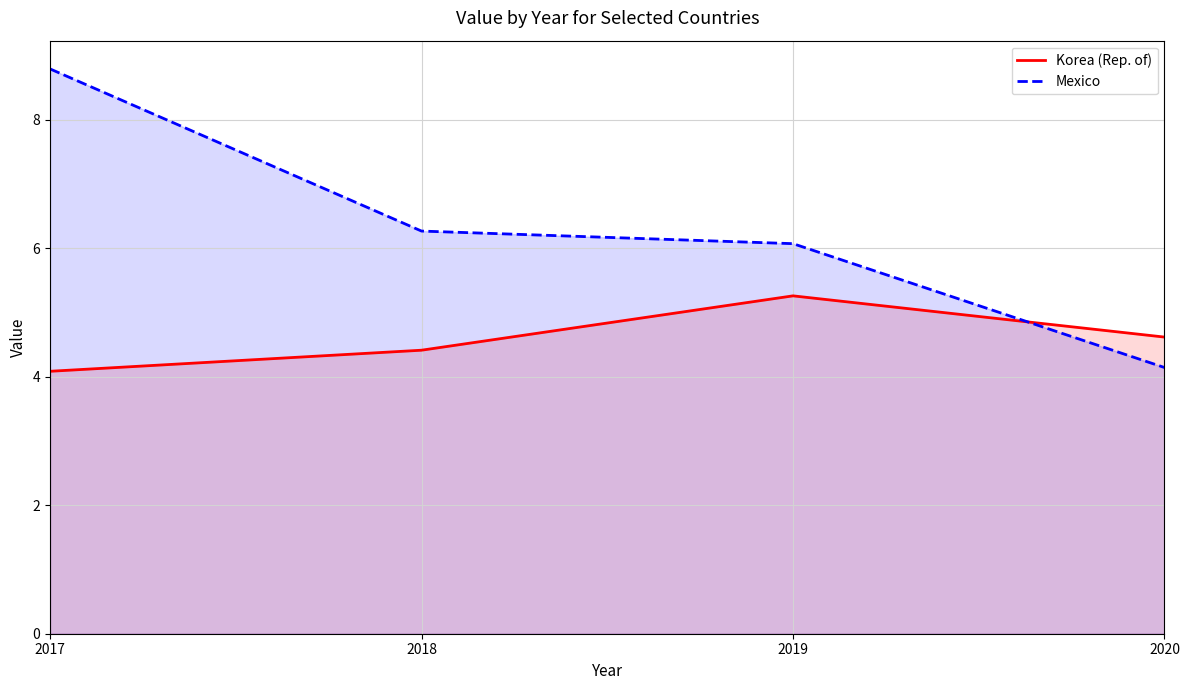

What is the total value across all series at 2020?

8.8